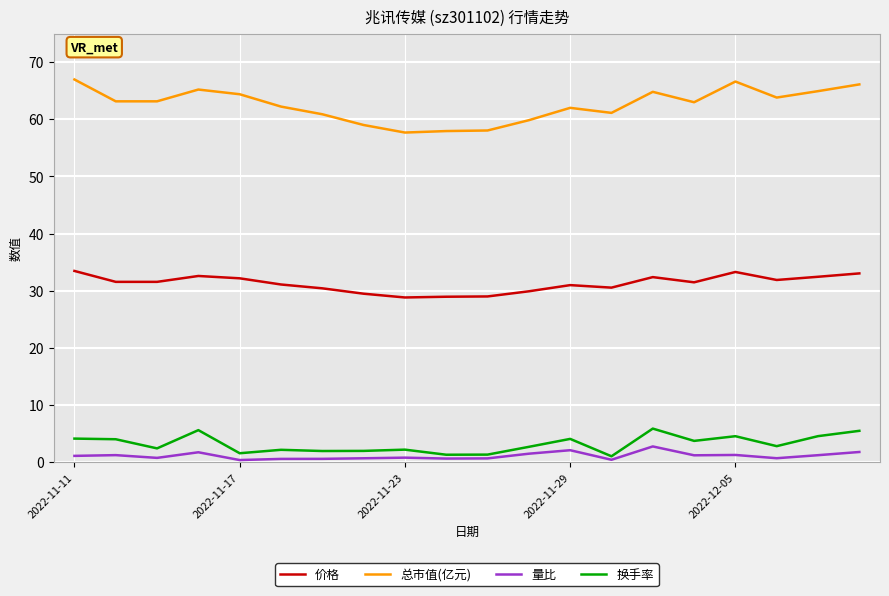

Is this an area chart (filled region under the line)?

No